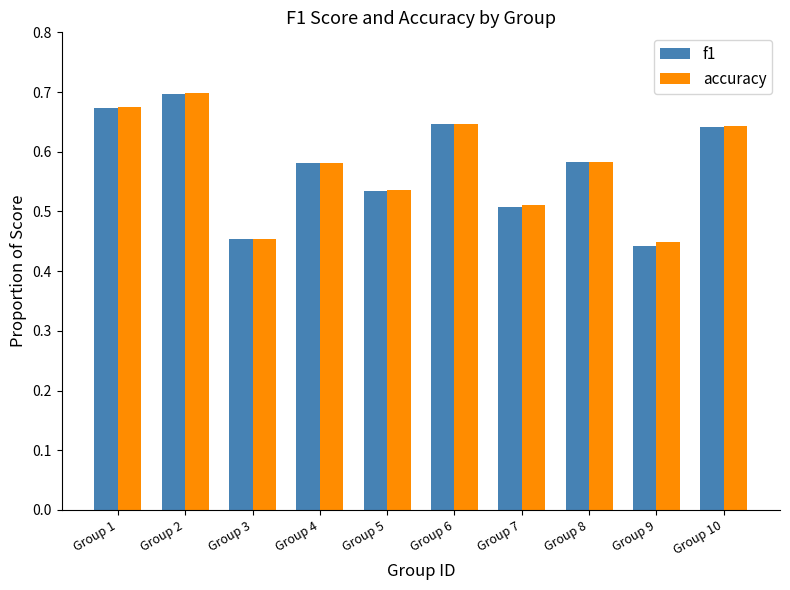

True or false: f1 has a value of 0.5 at Group 3.

True